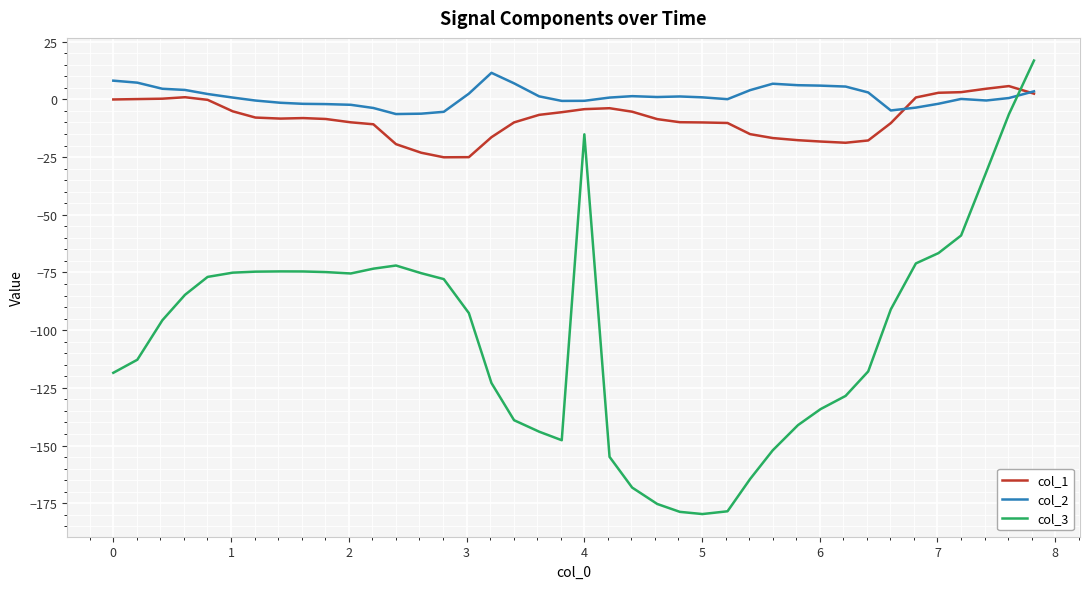

In col_2, how many points are higher than both neighbors (excluding endpoints)?

5